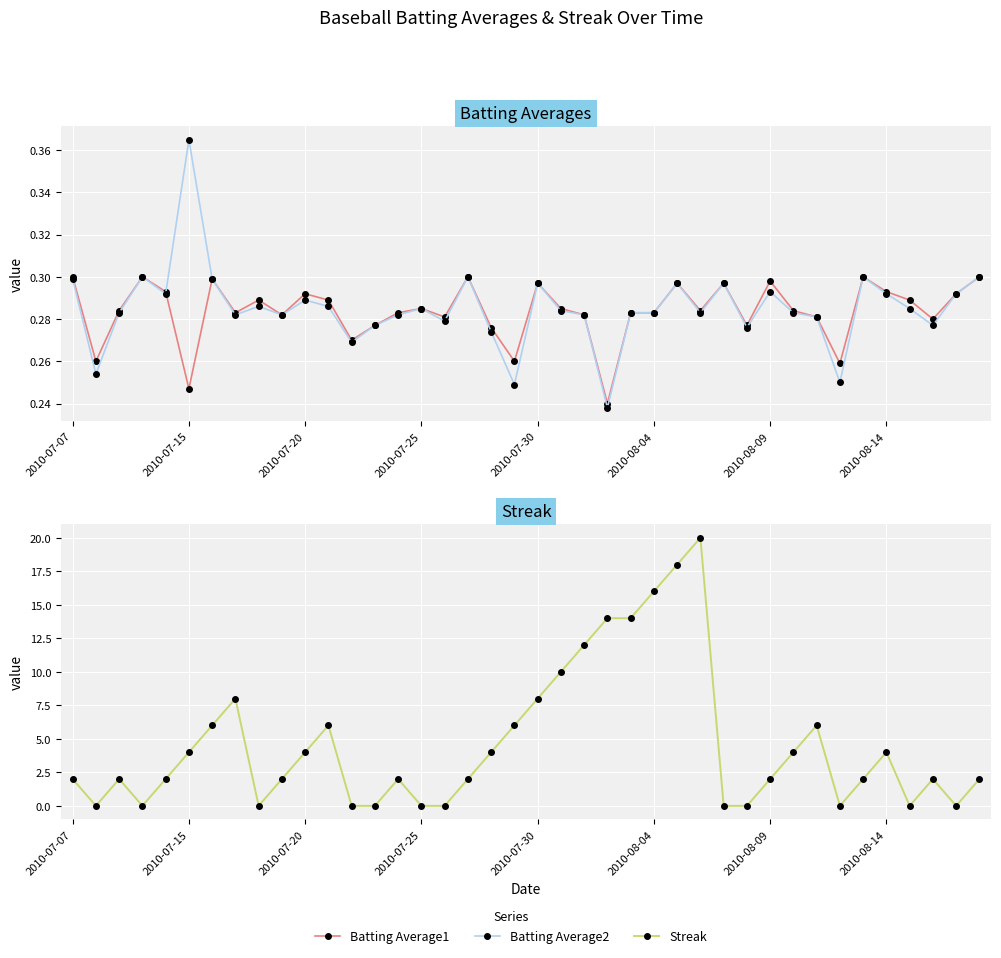

Is the value of Streak at 27 greater than the value of Batting Average2 at 19?

Yes